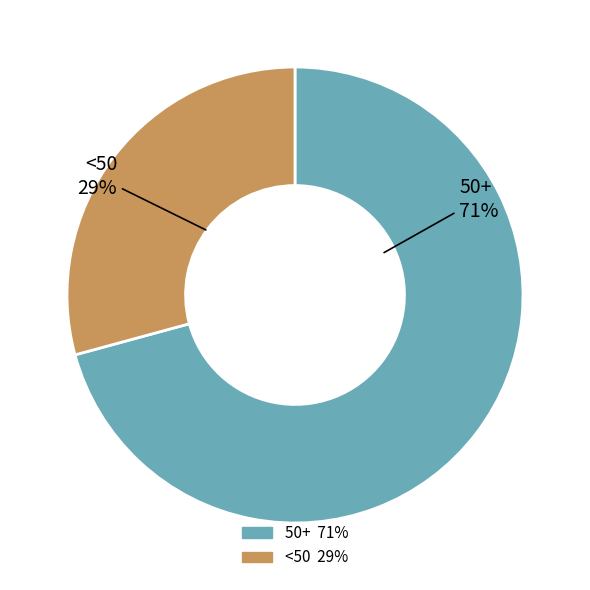

To the nearest percent, what is the average slice percentage?

50%